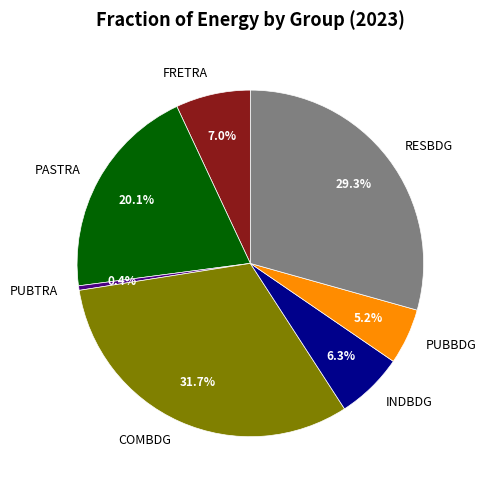

Which category has the smallest portion of the pie?

PUBTRA